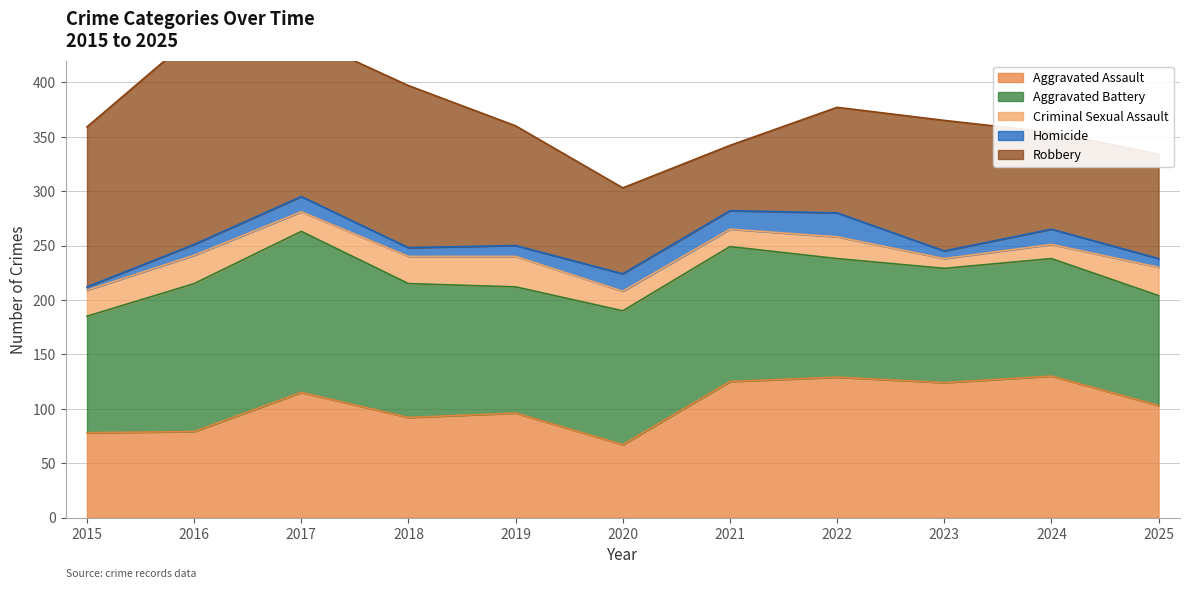

Reading right to left, what are all the values shown in this chart?

Aggravated Assault: 103	130	124	129	125	67	96	92	115	79	78
Aggravated Battery: 101	108	105	109	124	123	116	123	148	136	107
Criminal Sexual Assault: 26	13	9	20	16	18	28	25	18	26	24
Homicide: 8	14	7	22	17	16	10	8	14	10	3
Robbery: 96	89	120	97	60	79	110	149	147	192	147